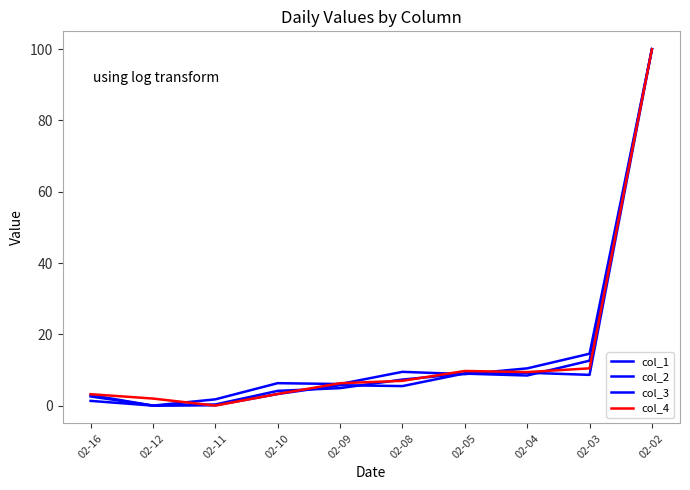

Rank the categories by col_2 value from lowest to highest.

02-12, 02-11, 02-16, 02-10, 02-09, 02-08, 02-04, 02-05, 02-03, 02-02